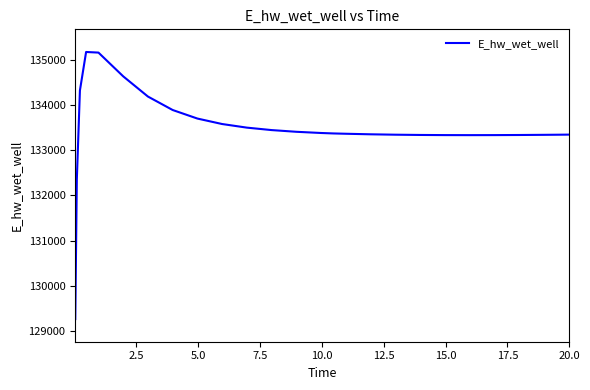

What is the difference between the maximum and minimum values?

5896.6